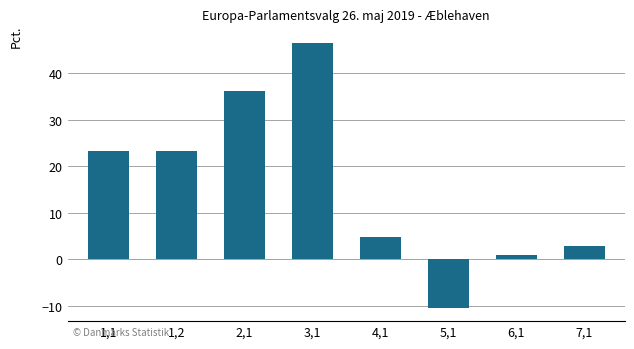

What position from the right is 3,1?

5